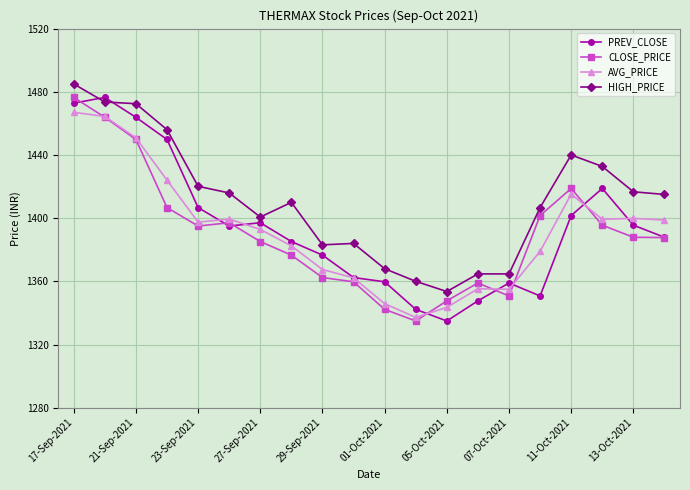

What is the value of the CLOSE_PRICE point at the 5th from the left?

1395.0